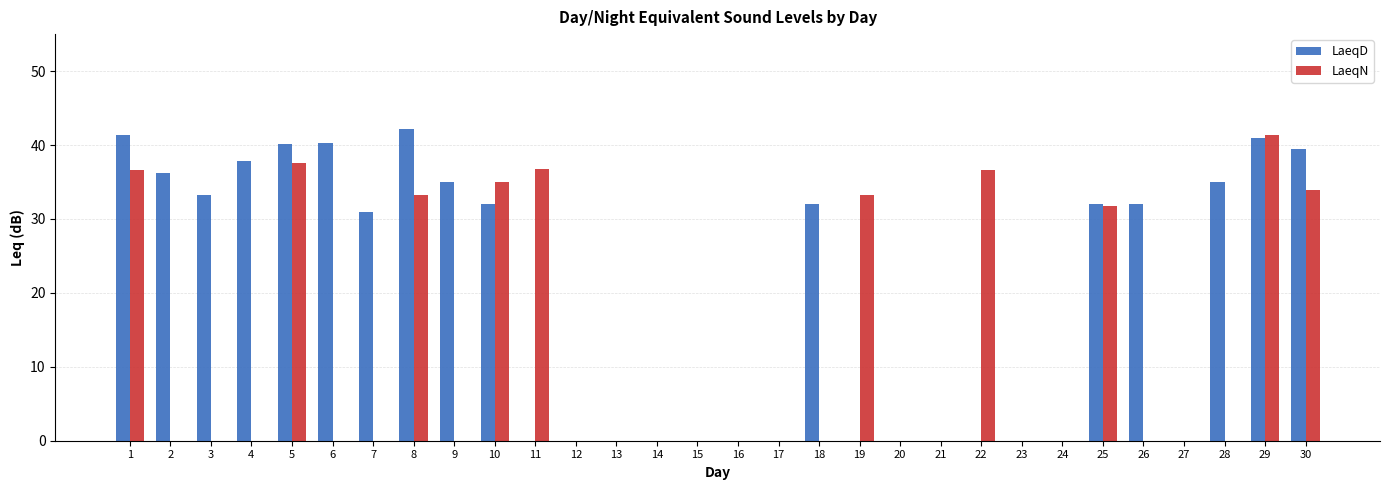

The value of LaeqD at 3 is 50.5. True or false?

False